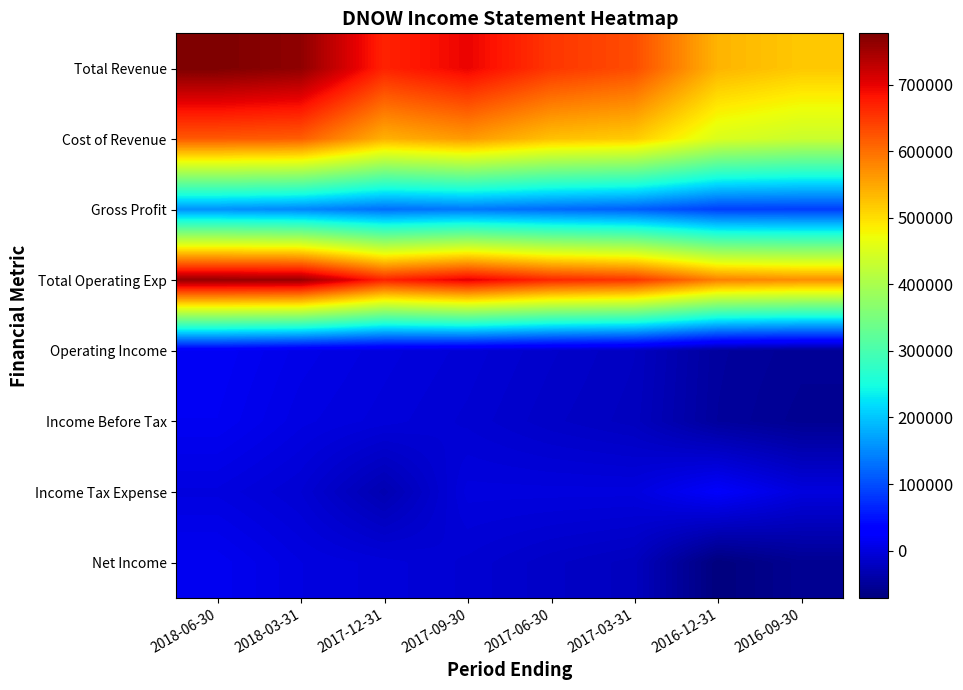

Which series has the widest spread of values?

Total Revenue